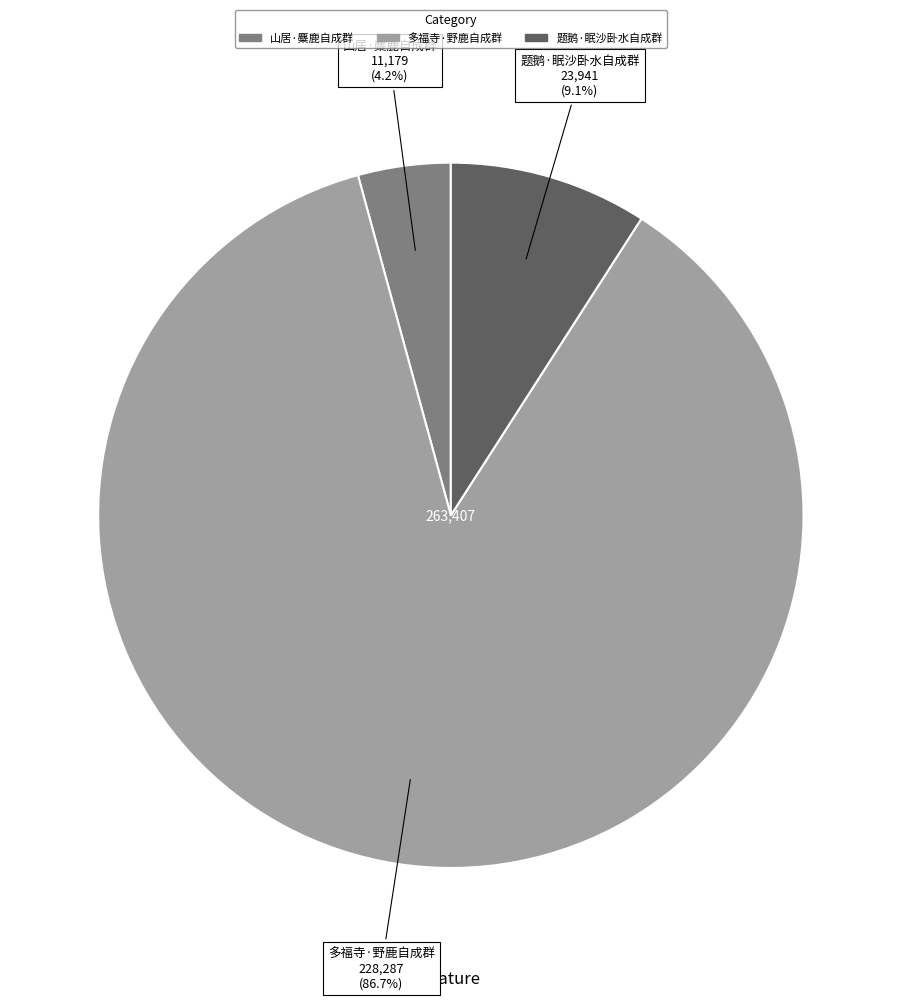

Which has a higher value, 山居·麋鹿自成群 or 多福寺·野鹿自成群?

多福寺·野鹿自成群